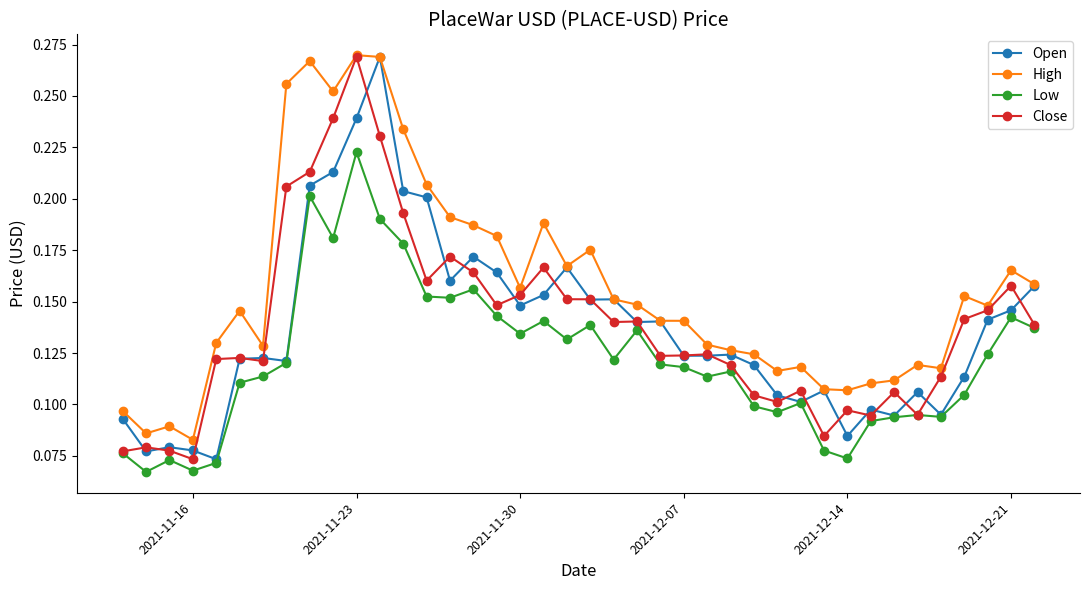

True or false: High has more than 1 points higher than both neighbors.

True